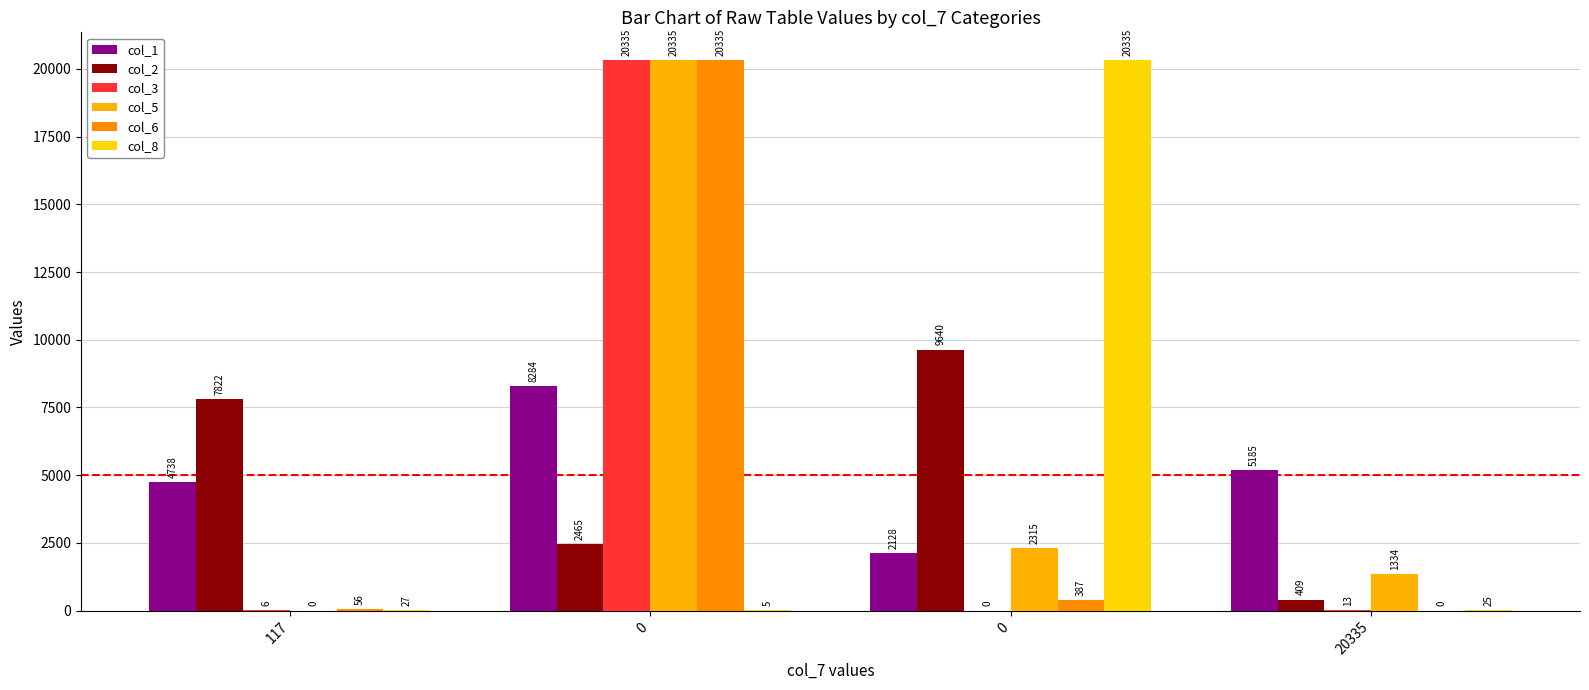

How many distinct data groups are displayed?

6